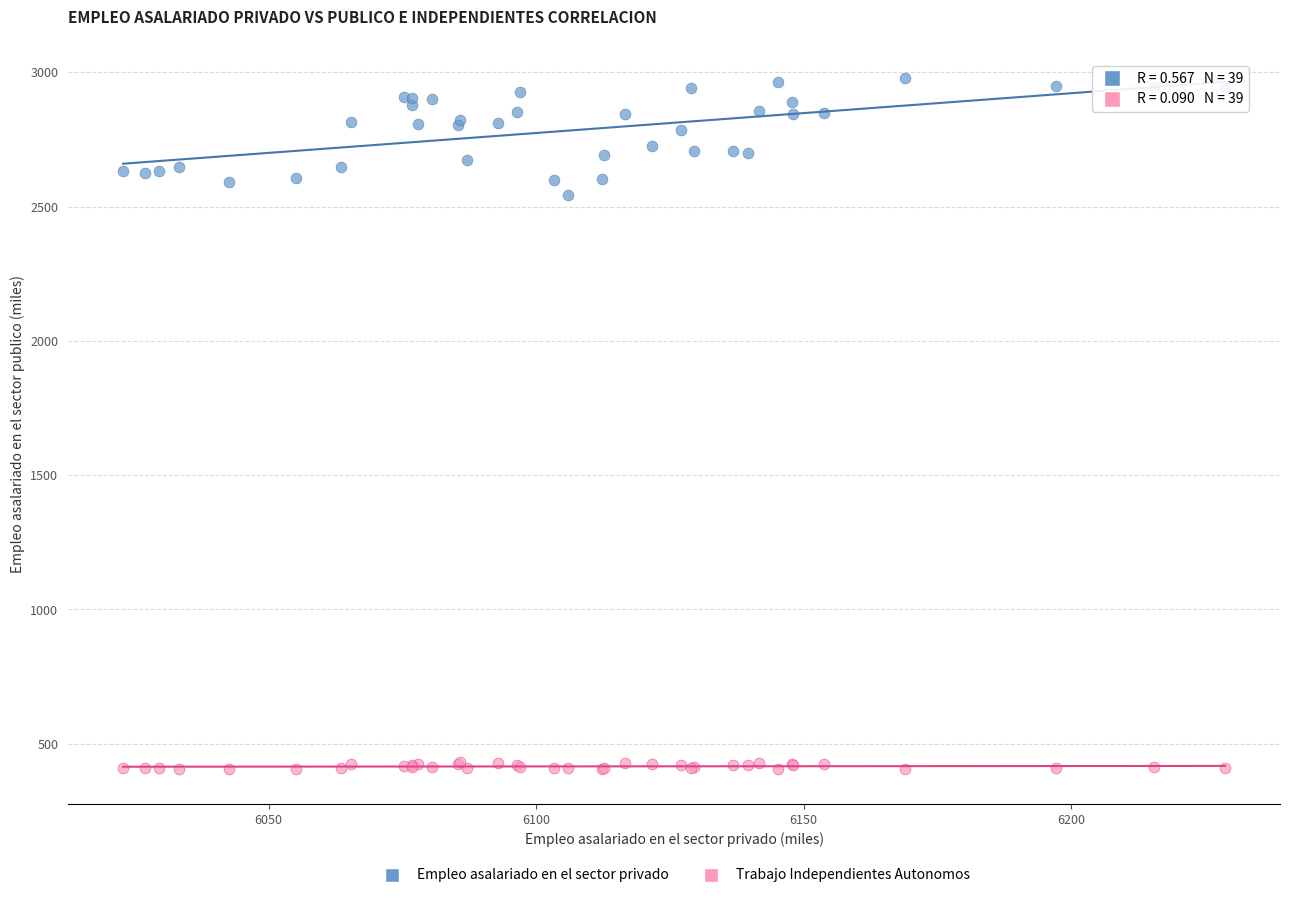

Across all series, what Y value is closest to 1691?

2543.7